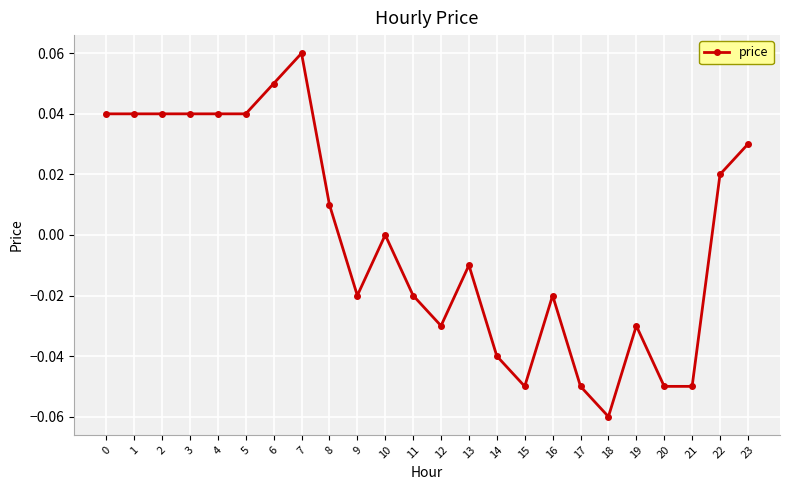

Between 19 and 9, which is larger?

9